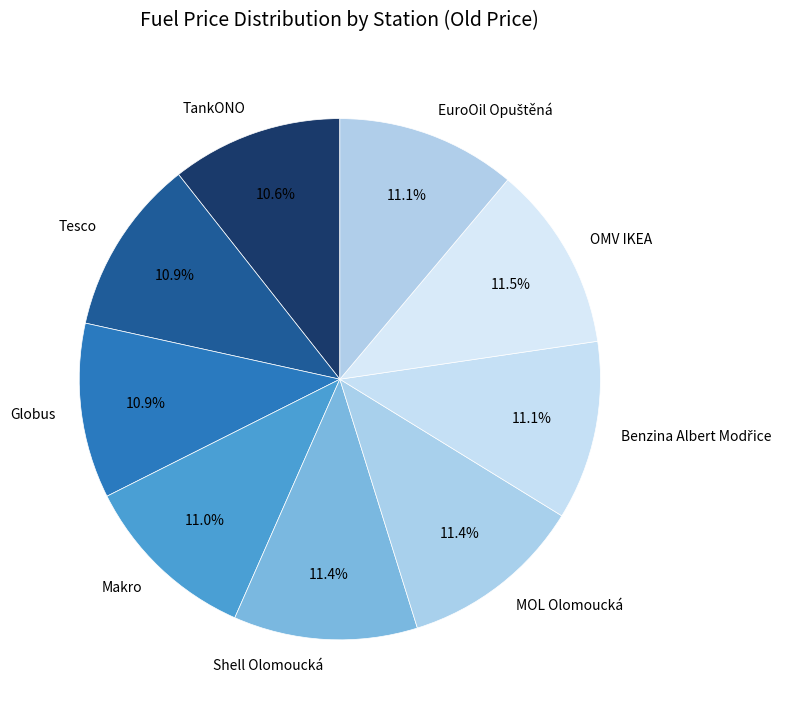

Is it true that MOL Olomoucká is 20% of the pie?

False